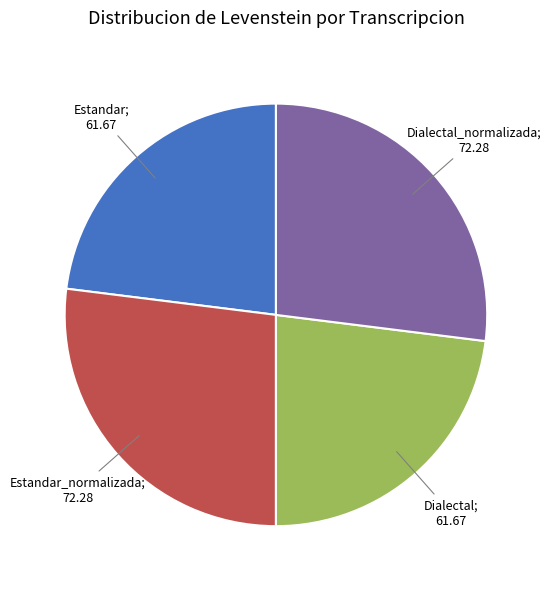

Is there a majority slice in this chart?

No